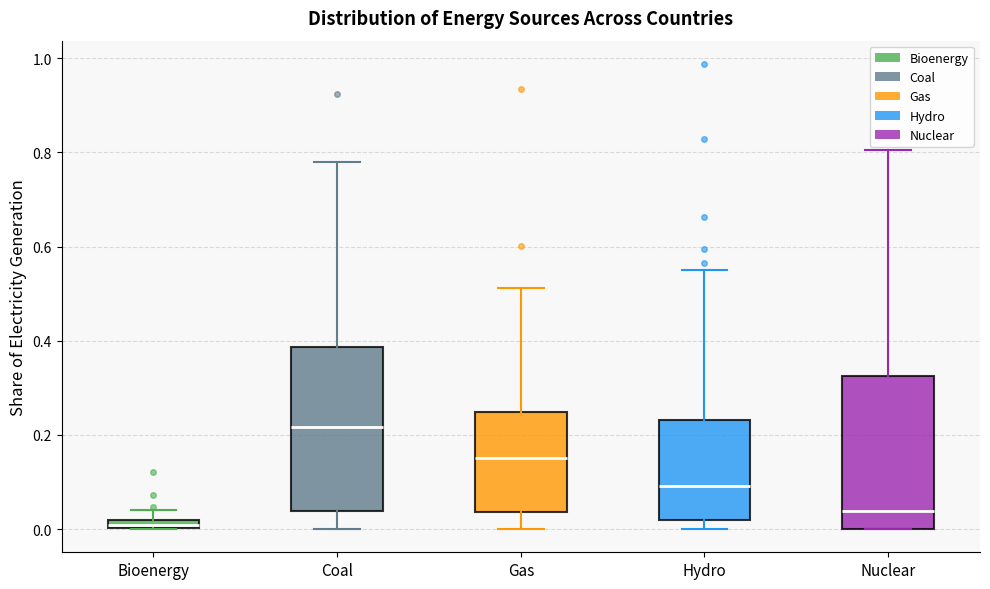

Comparing the boxes themselves (not the whiskers), which one is the tallest?

Coal